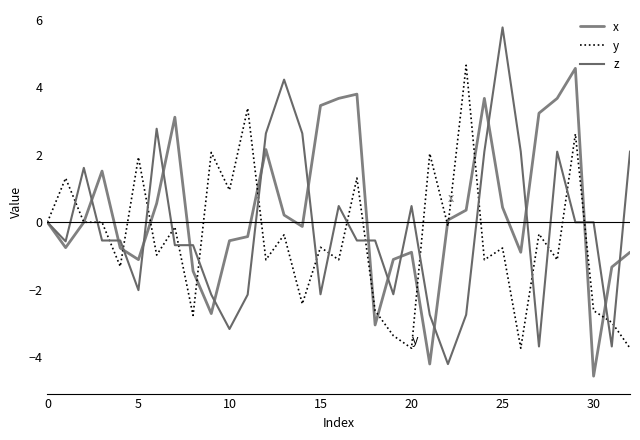

Count the number of data series in this chart.

3